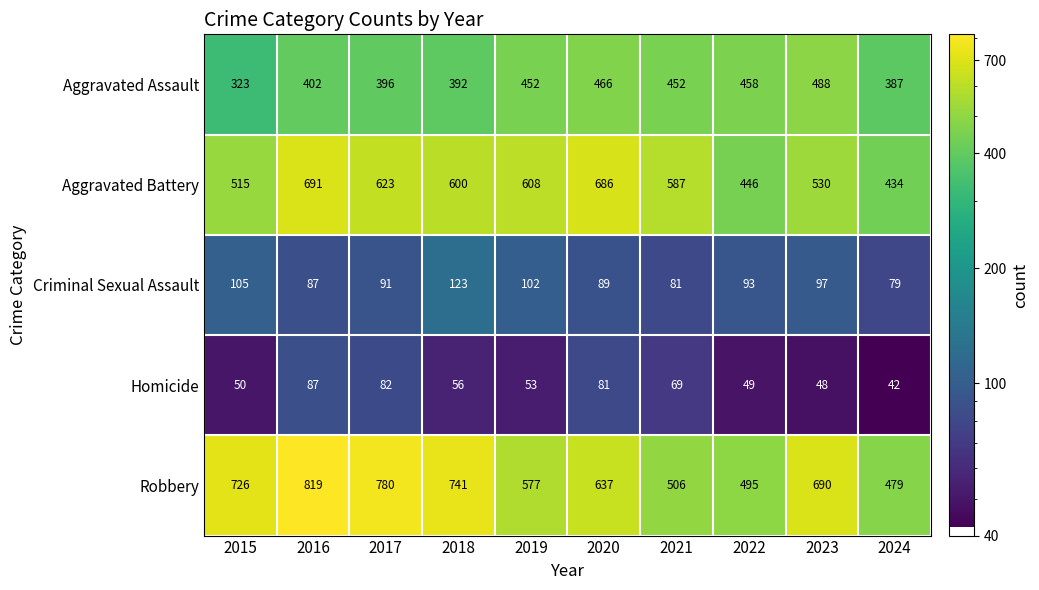

True or false: Aggravated Battery has a value of 587 at 2021.

True